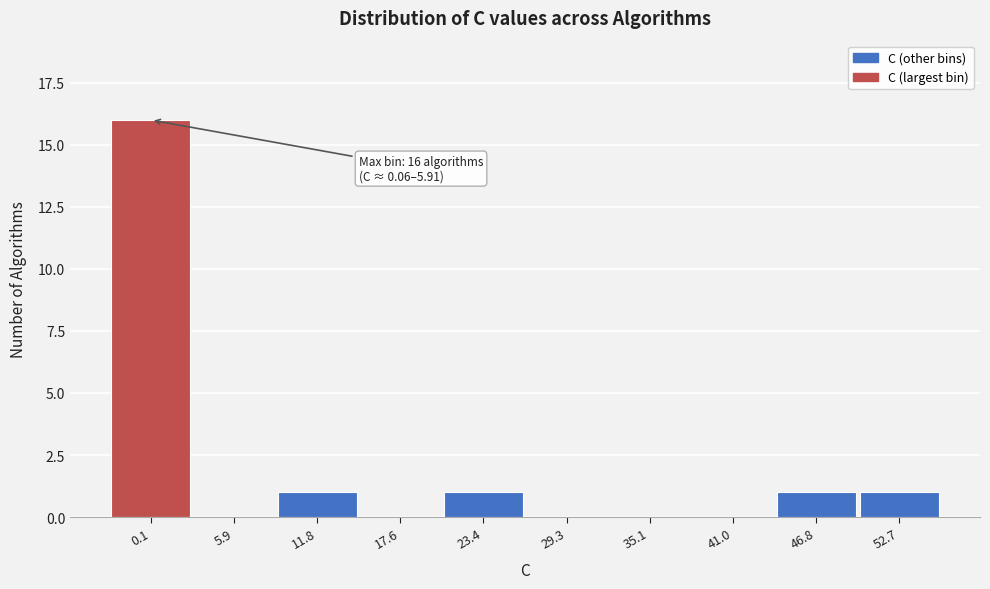

Reading left to right, extract all data points from this chart.

0.1=16	5.9=0	11.8=1	17.6=0	23.4=1	29.3=0	35.1=0	41.0=0	46.8=1	52.7=1